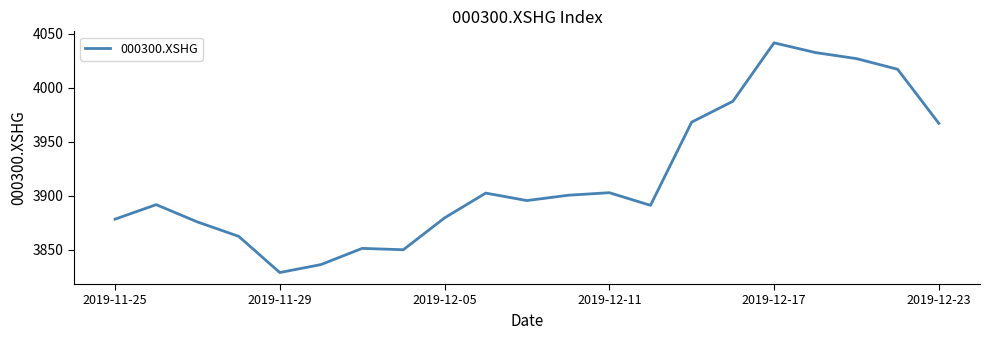

What is the difference between the maximum and minimum values?

213.1